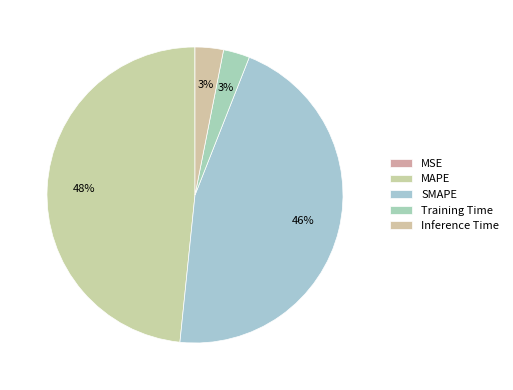

What percentage is NOT represented by MAPE?

51.6%